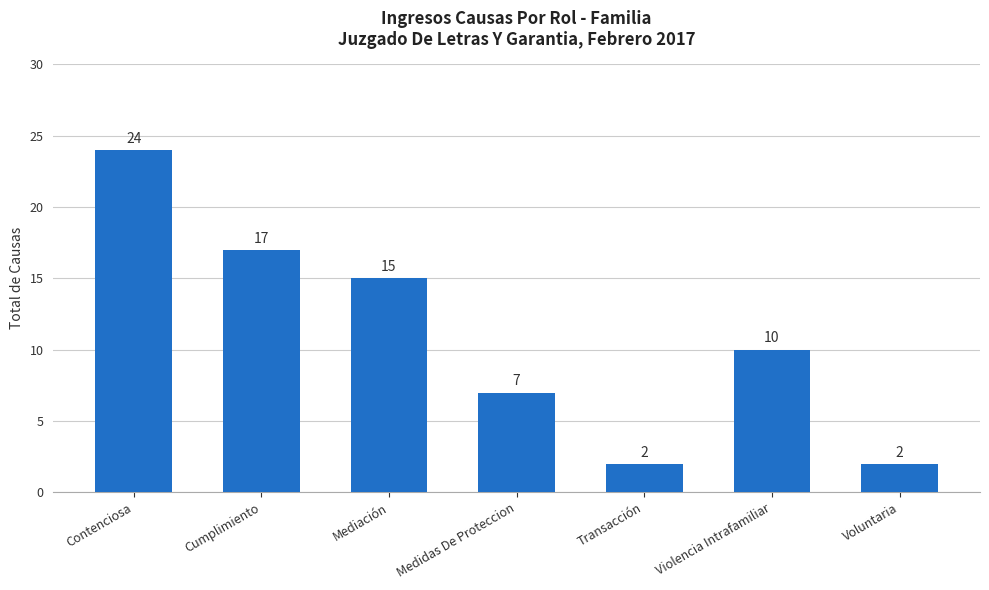

What is the label of the 3rd bar from the left?

Mediación